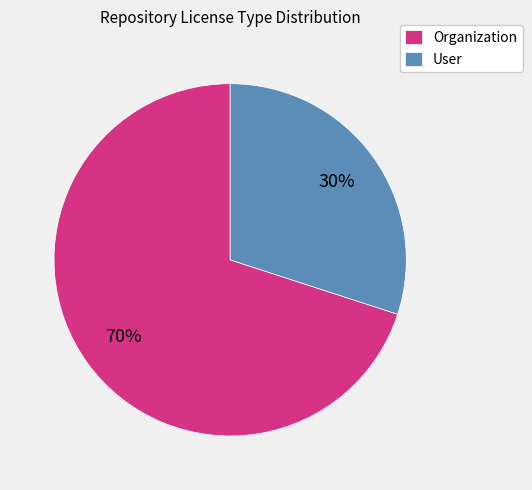

Is it true that Organization is 70% of the pie?

True